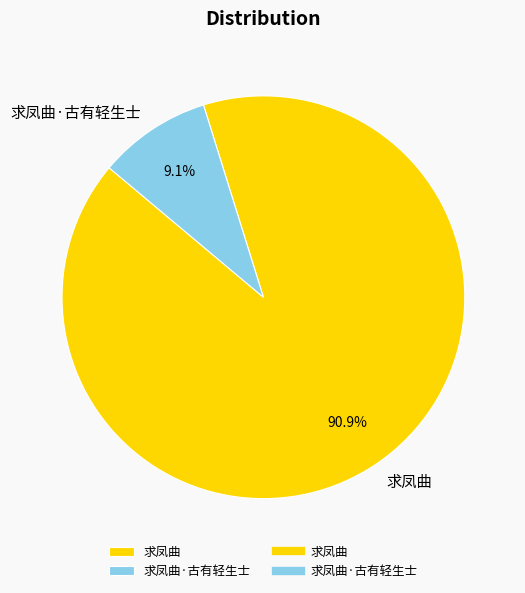

Is it true that 求凤曲·古有轻生士 is 19% of the pie?

False